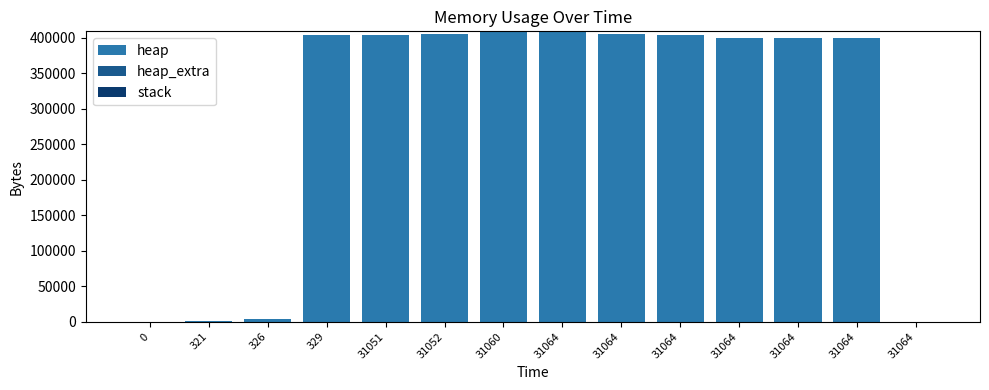

Are the bars grouped side by side (vs. stacked)?

No